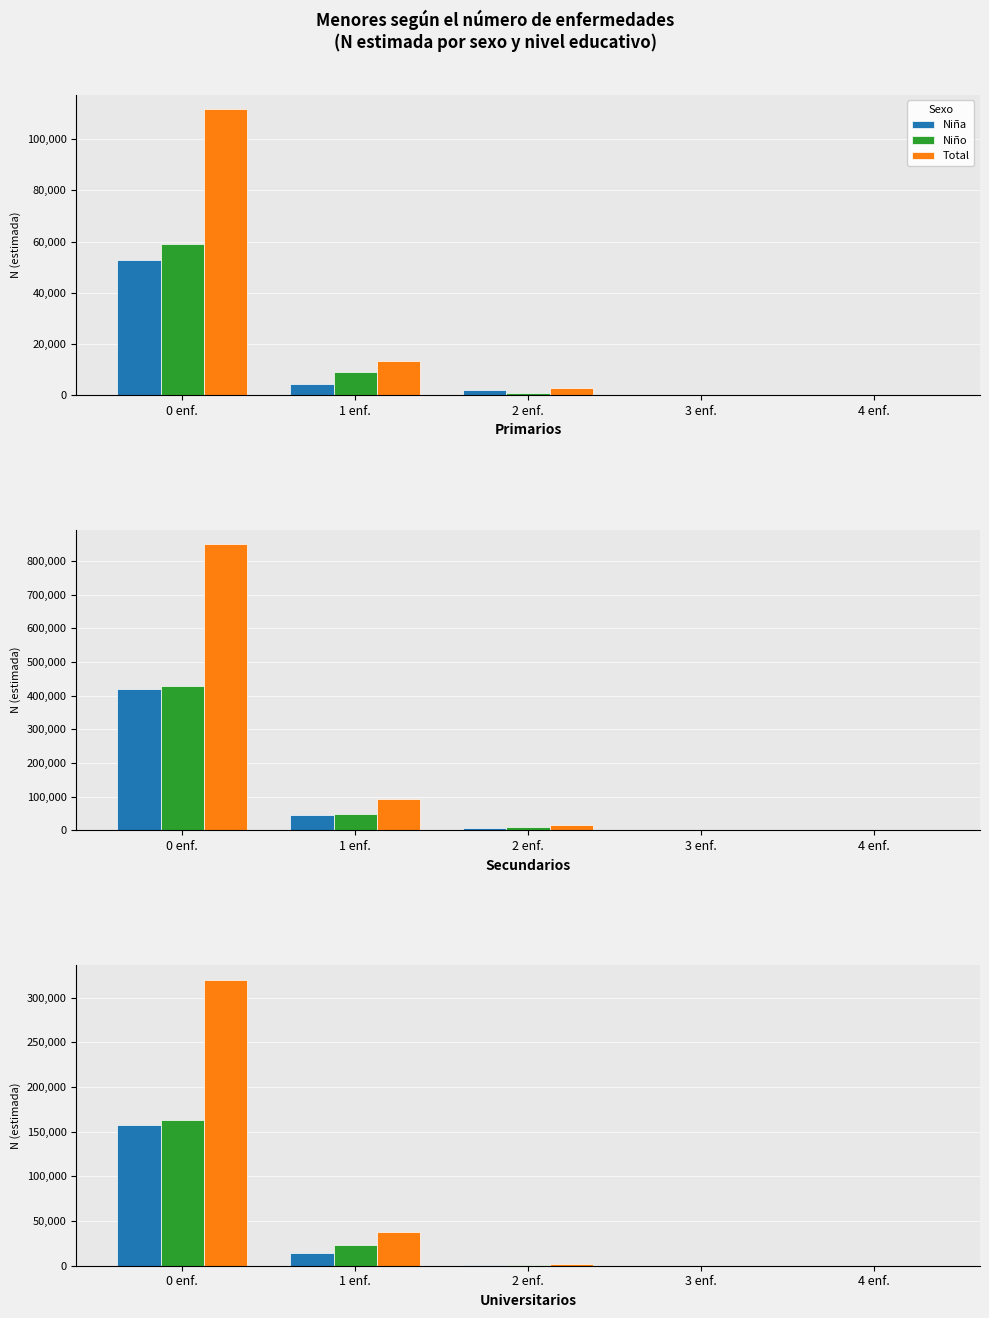

What are all the series names shown in the legend?

Niña, Niño, Total